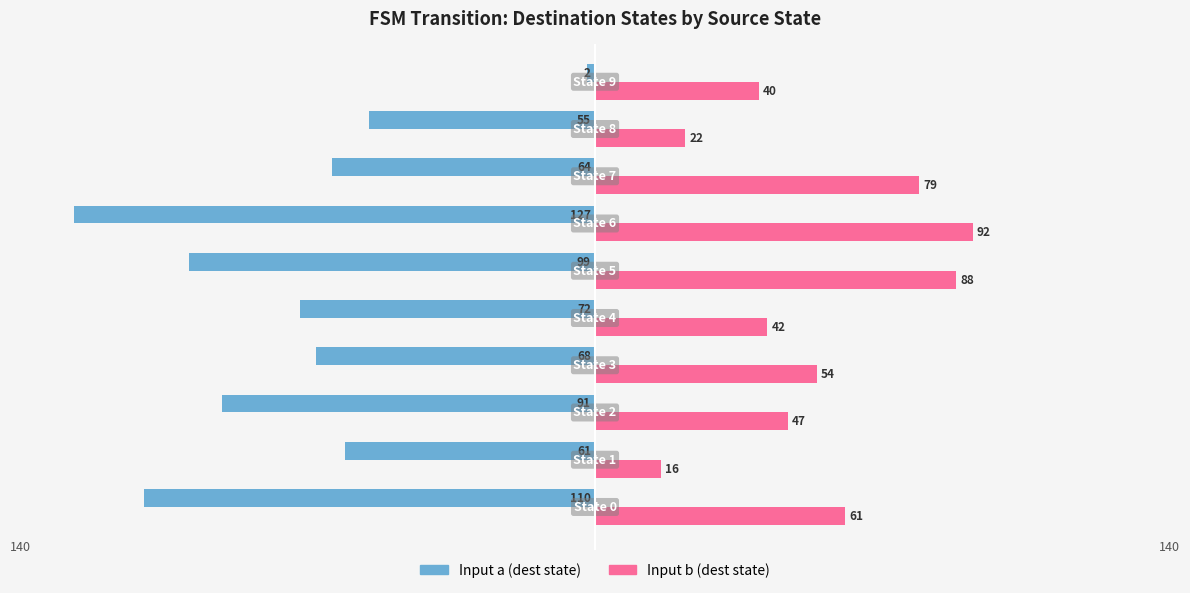

What is the greatest value displayed?

92